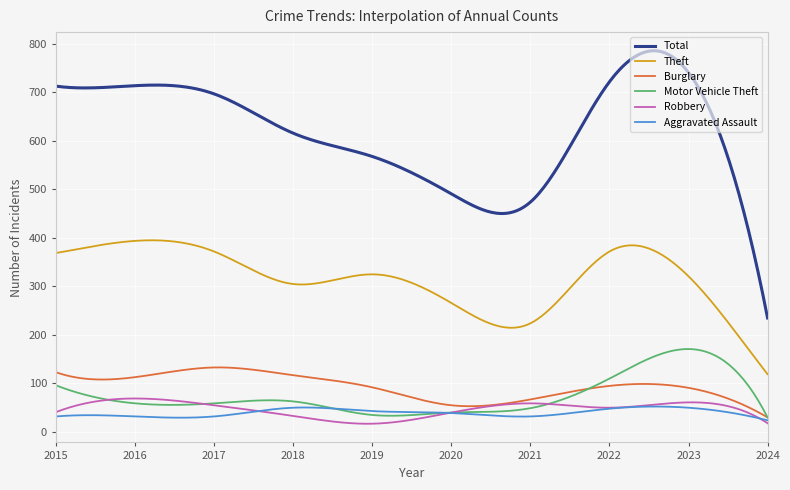

True or false: Aggravated Assault and Robbery cross at least once.

True